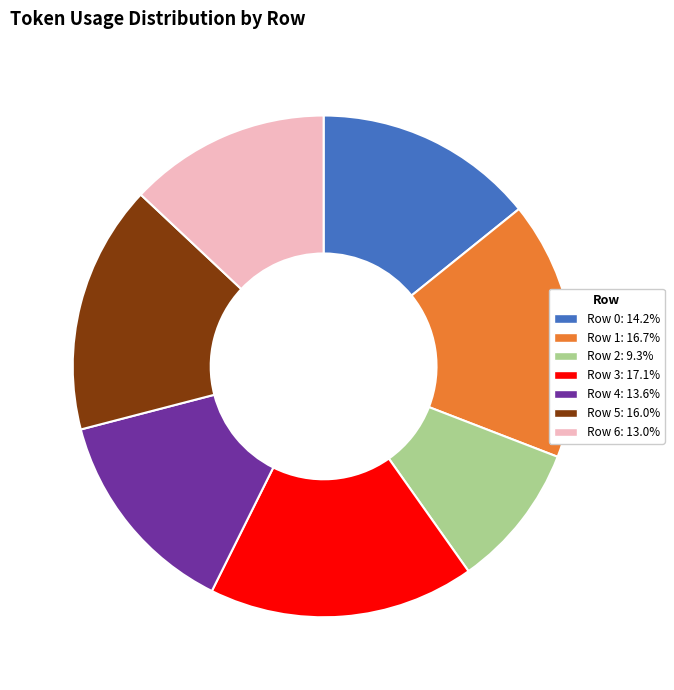

Does Row 0 represent more than half of the total?

No